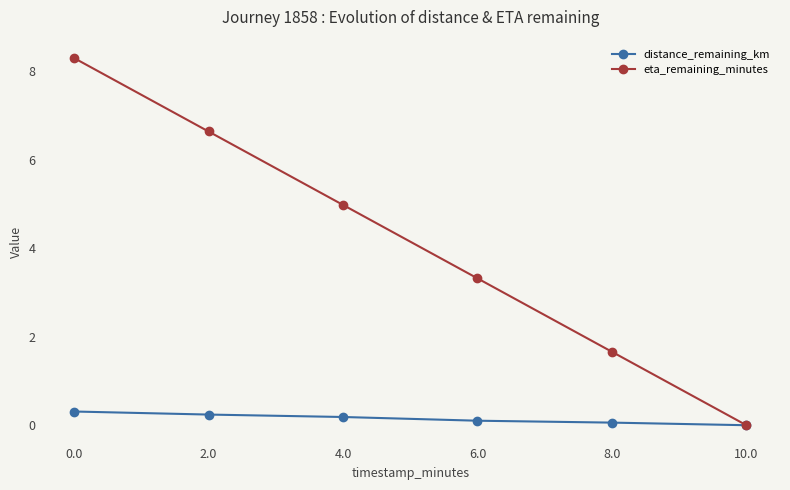

True or false: distance_remaining_km has more than 2 interior local peaks.

False